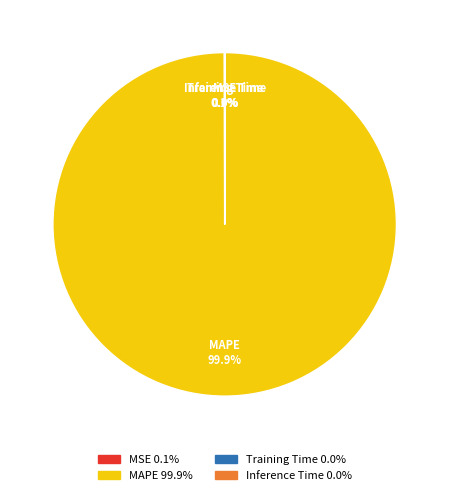

What is the largest slice in the pie chart?

MAPE